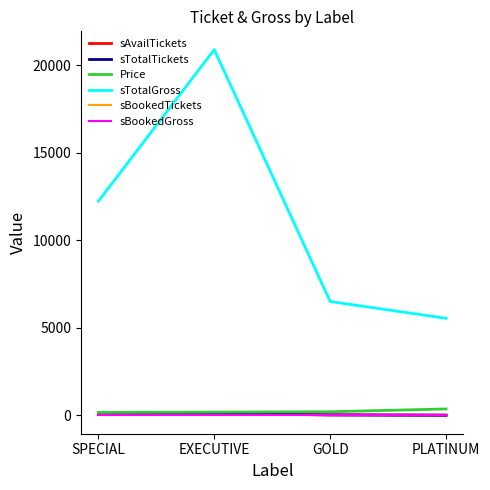

Reading left to right, list all the values displayed in this chart.

sAvailTickets: SPECIAL=72	EXECUTIVE=110	GOLD=31	PLATINUM=15
sTotalTickets: SPECIAL=72	EXECUTIVE=110	GOLD=31	PLATINUM=15
Price: SPECIAL=170	EXECUTIVE=190	GOLD=210	PLATINUM=370
sTotalGross: SPECIAL=12240	EXECUTIVE=20900	GOLD=6510	PLATINUM=5550
sBookedTickets: SPECIAL=0	EXECUTIVE=0	GOLD=0	PLATINUM=0
sBookedGross: SPECIAL=0	EXECUTIVE=0	GOLD=0	PLATINUM=0